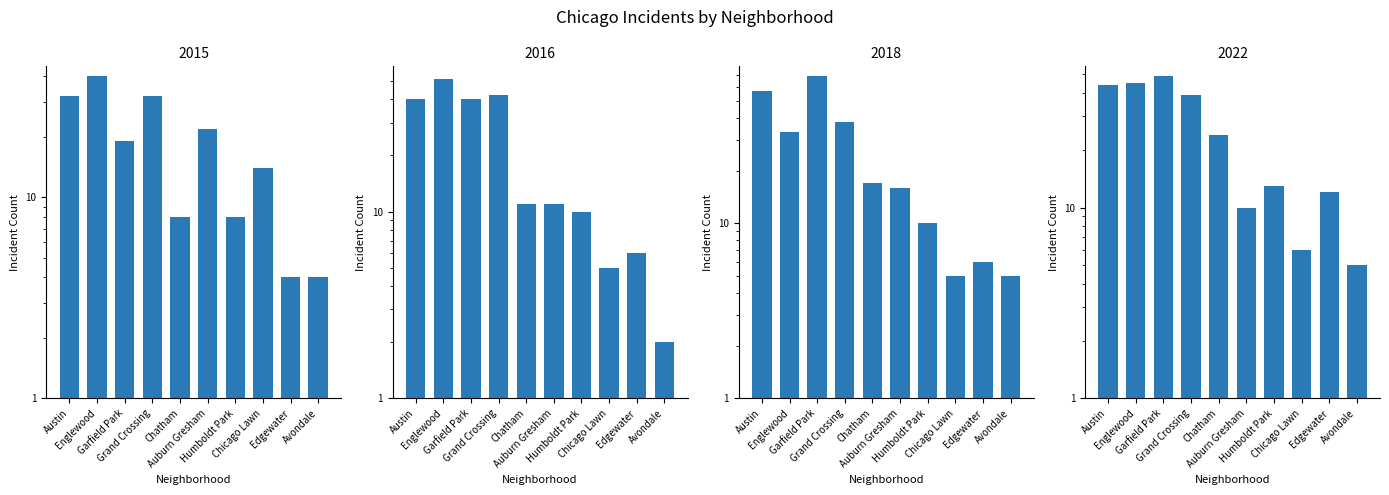

Is the value of 2016 at Humboldt Park greater than the value of 2019 at Avondale?

Yes